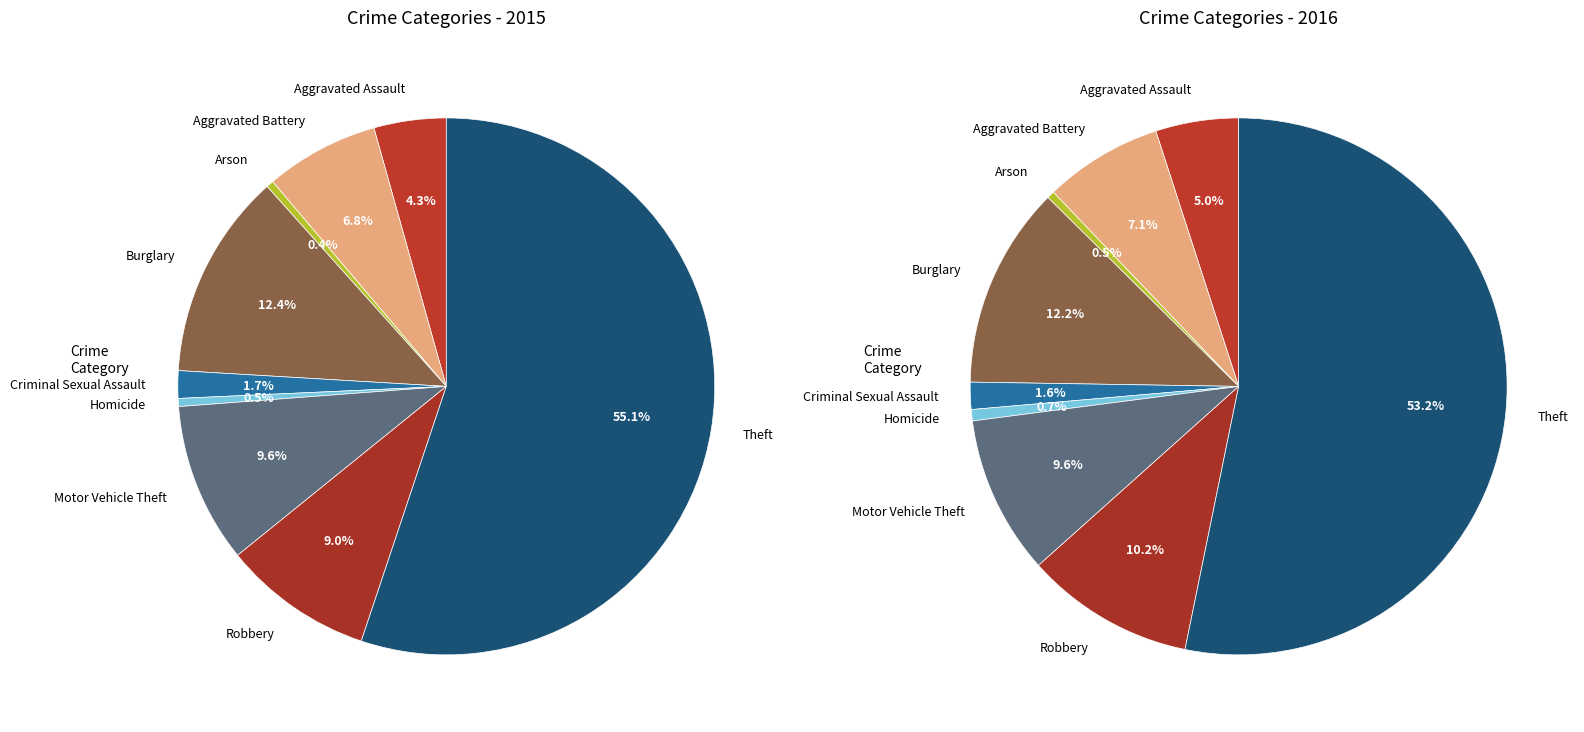

Which category has the smallest portion of the pie?

Arson